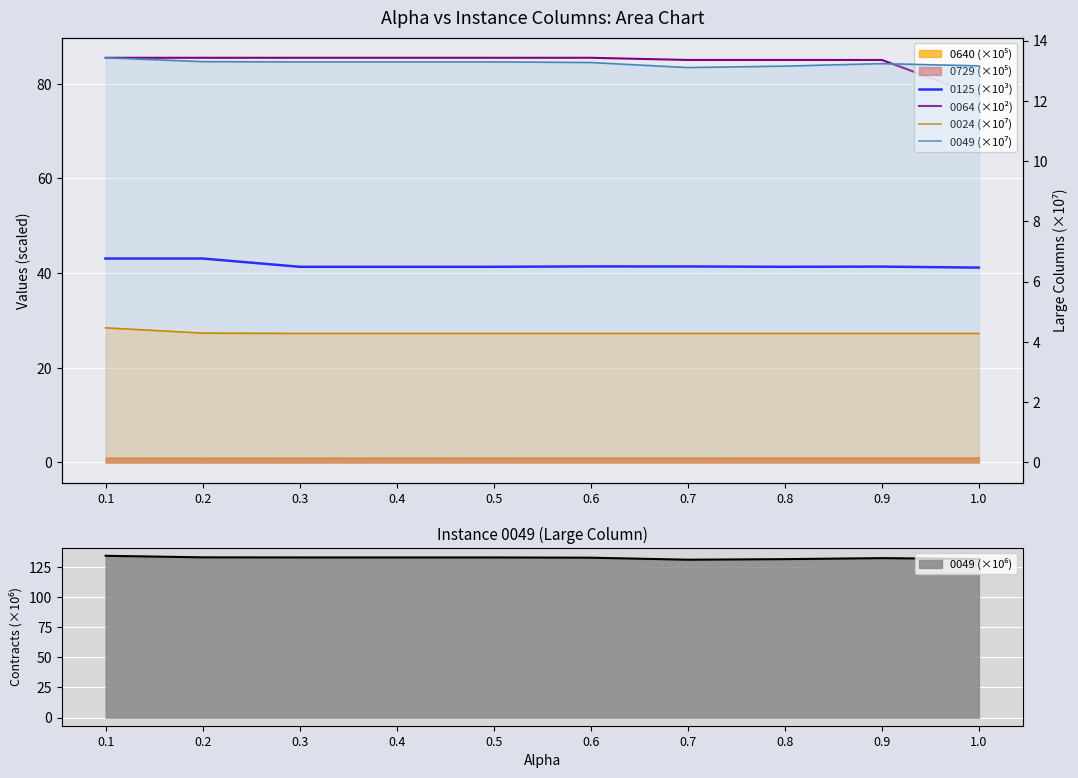

Rank the series at 0.7 from highest to lowest value.

0064 (×10²), 0125 (×10³), 0049 (×10⁷), 0024 (×10⁷)